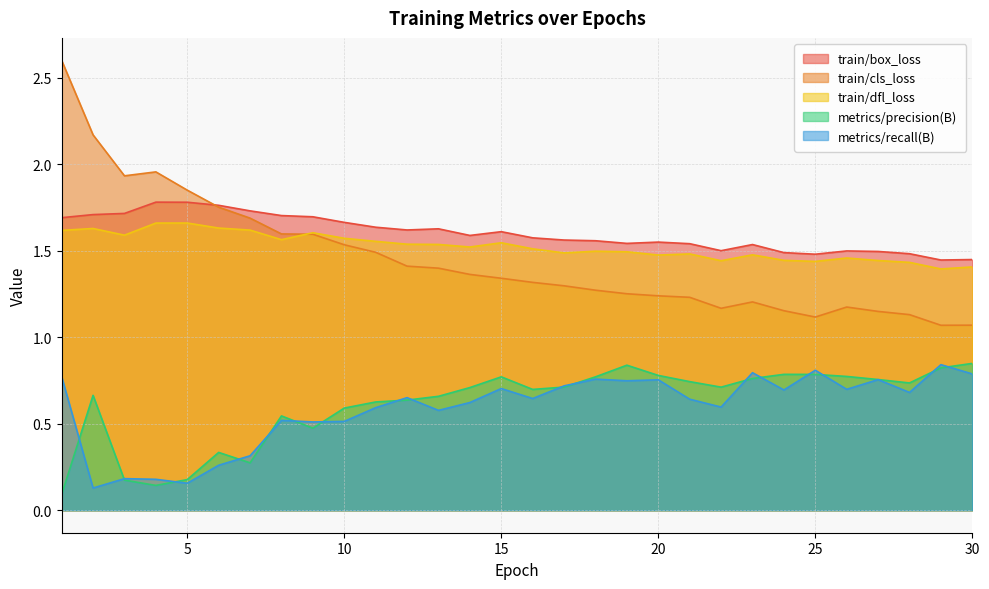

Where is the first local maximum for train/cls_loss?

4